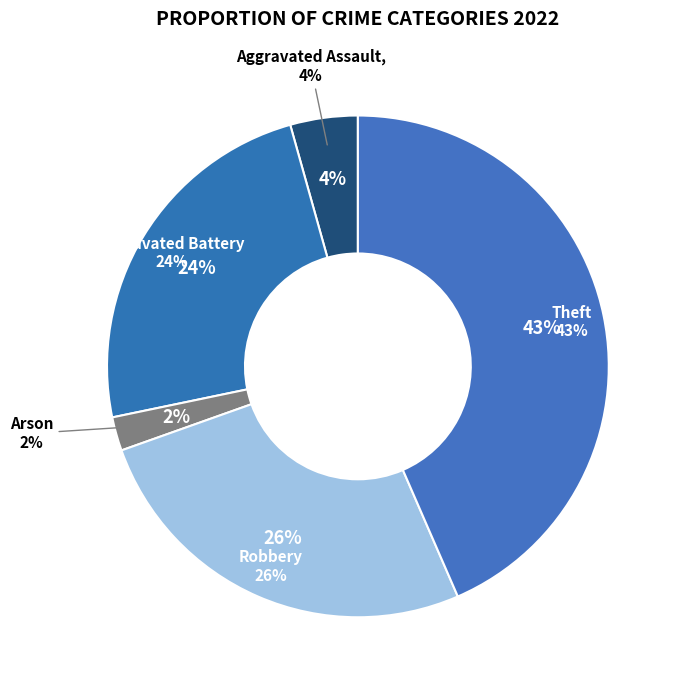

What is the smallest slice in the pie chart?

Arson